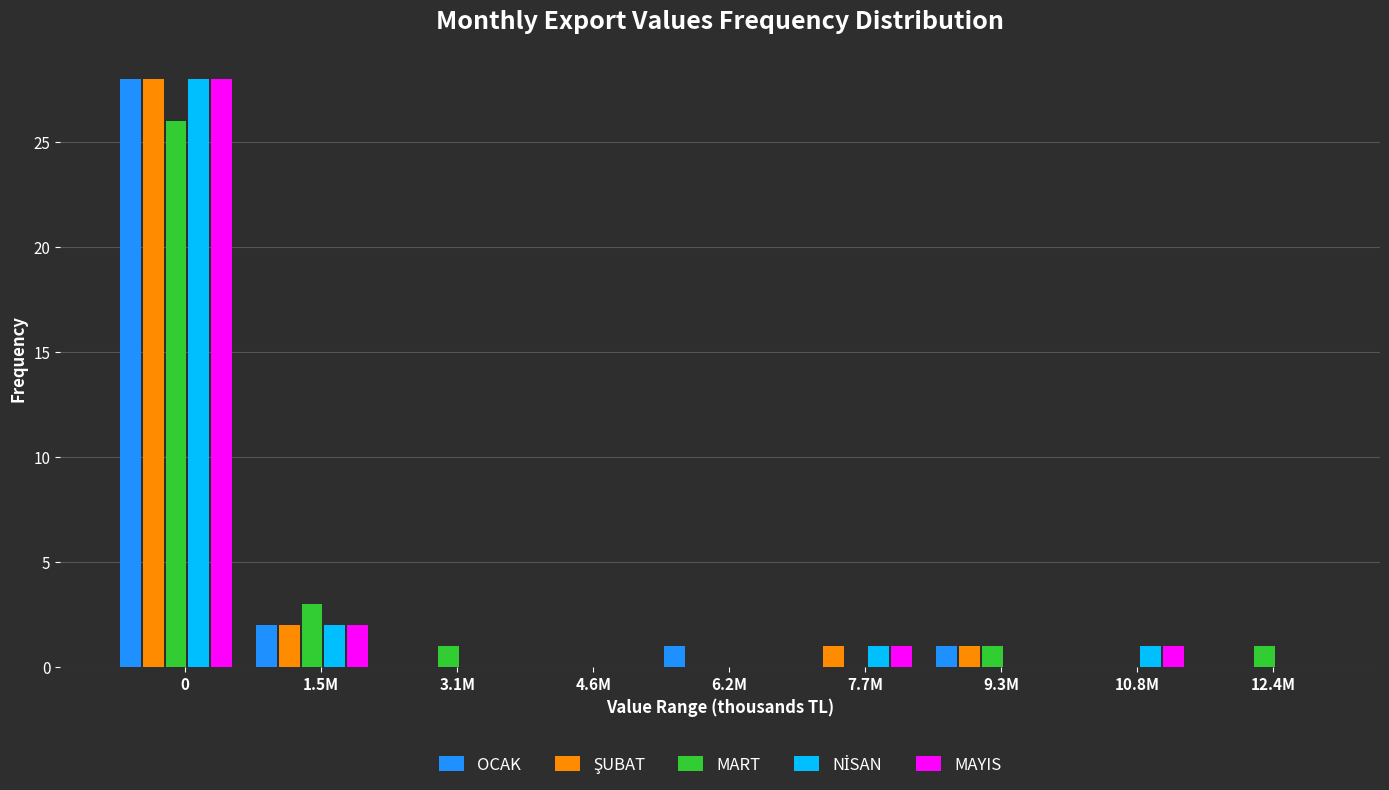

Is it true that MART equals 16 at 6.2M?

False